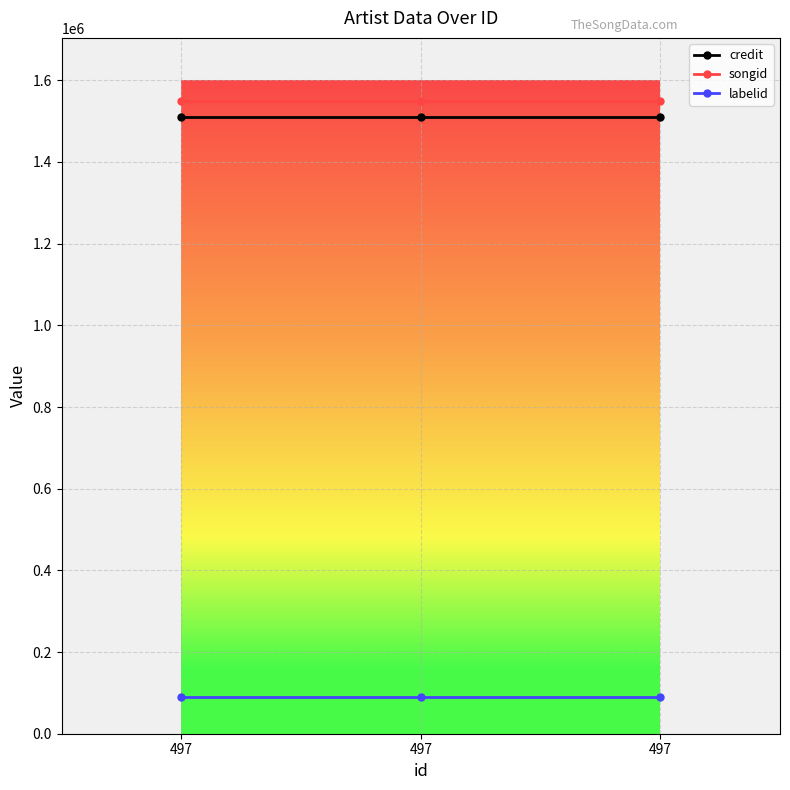

Rank the series at 497 from highest to lowest value.

songid, credit, labelid